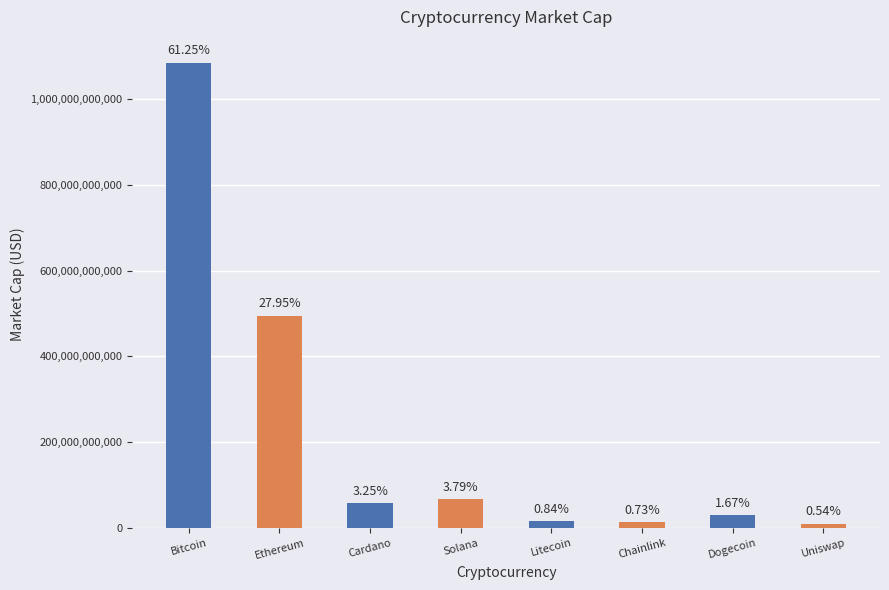

What is the difference between the maximum and minimum values?

1075016382022